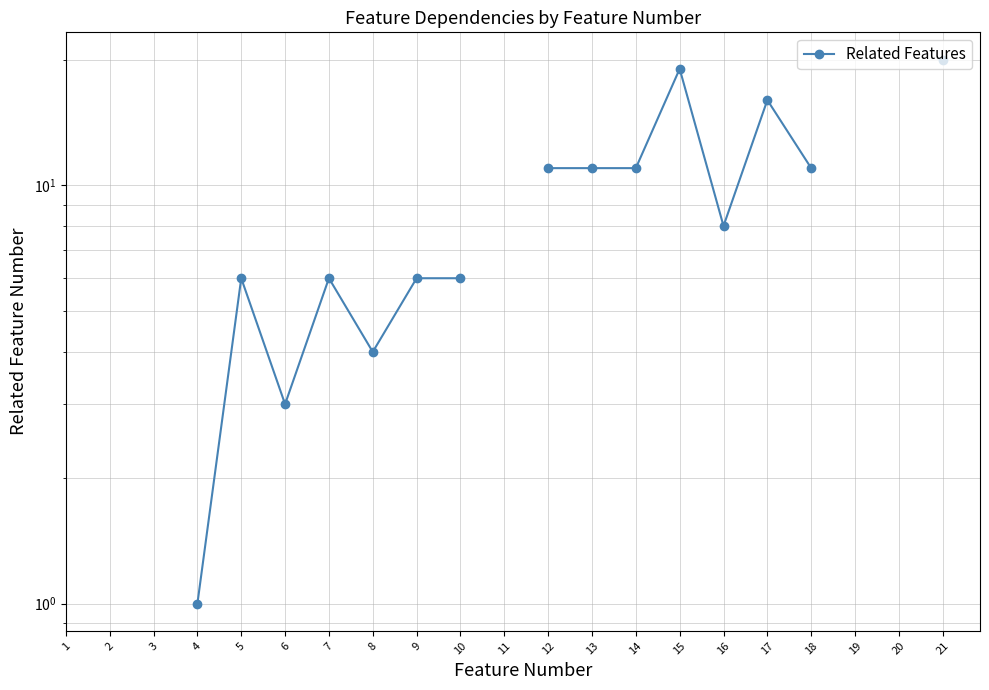

Which label corresponds to the smallest value in the chart?

4